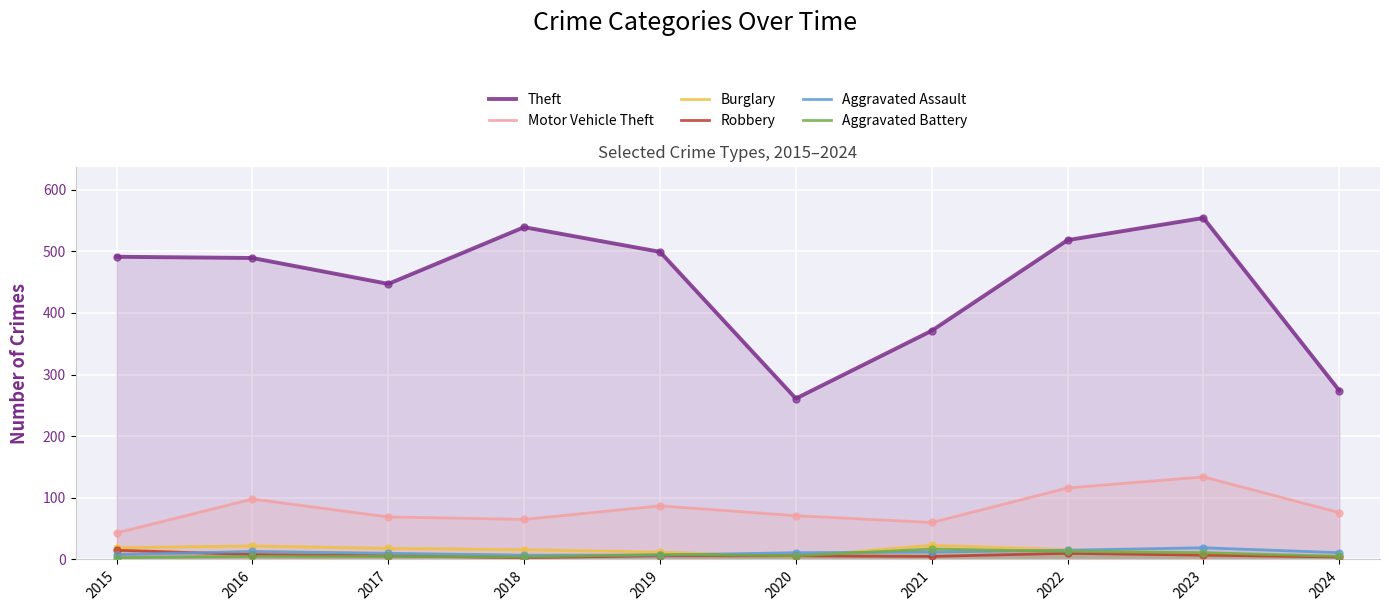

Is the value of Motor Vehicle Theft at 2019 greater than the value of Theft at 2024?

No